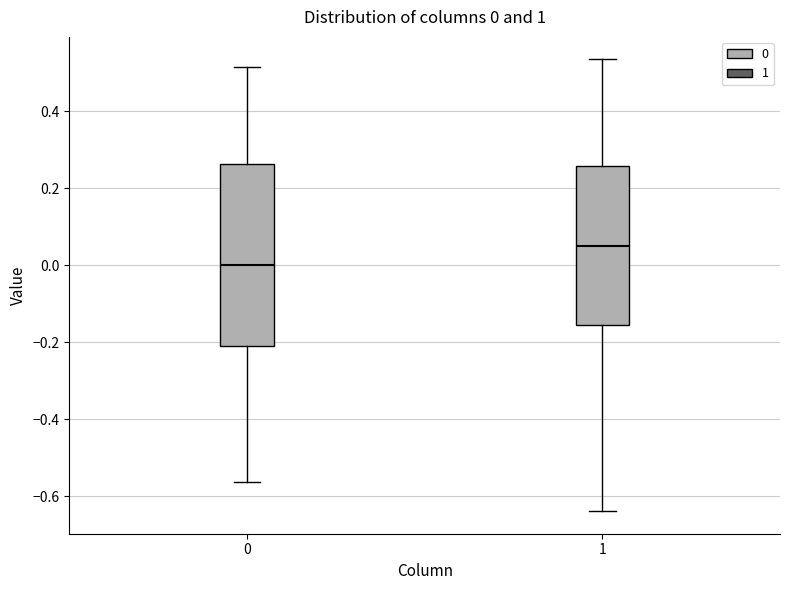

Which box has the lowest median line?

0